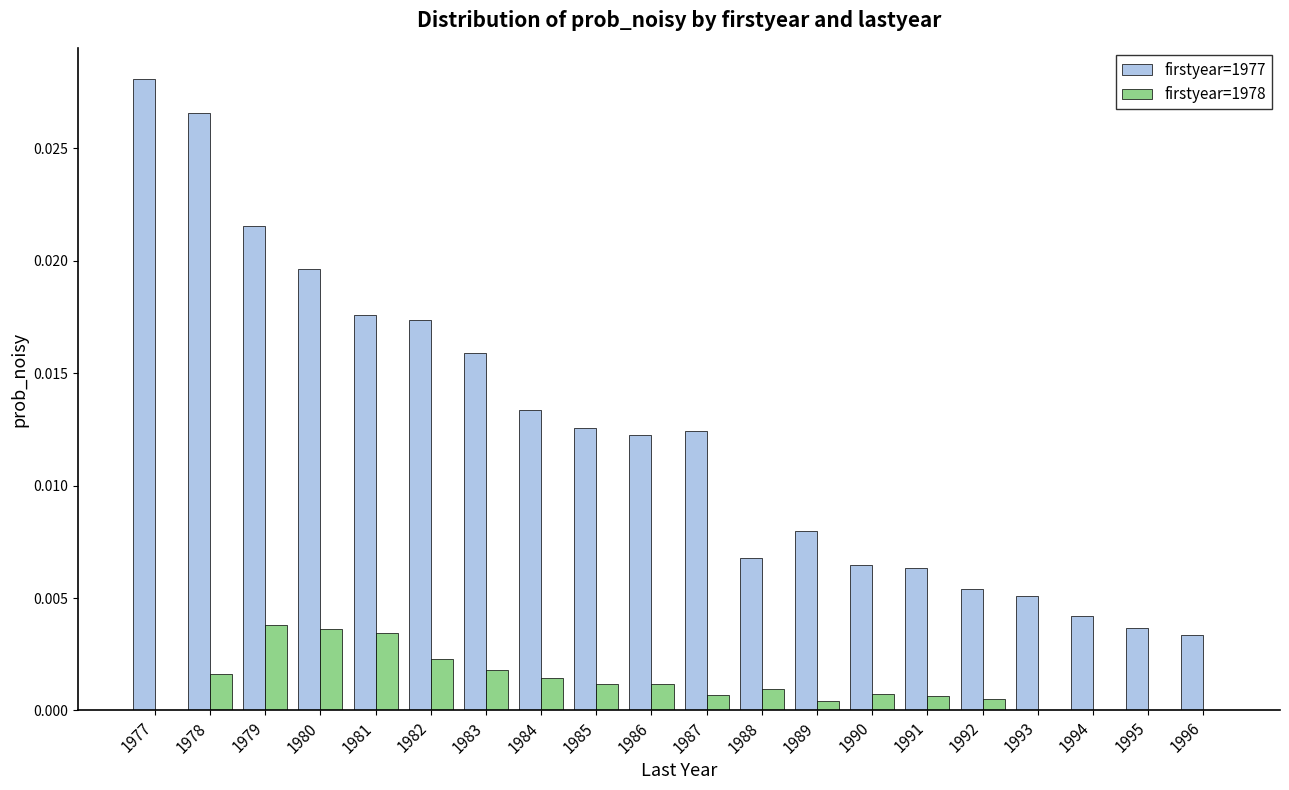

Which series has the largest total across all categories?

firstyear=1977